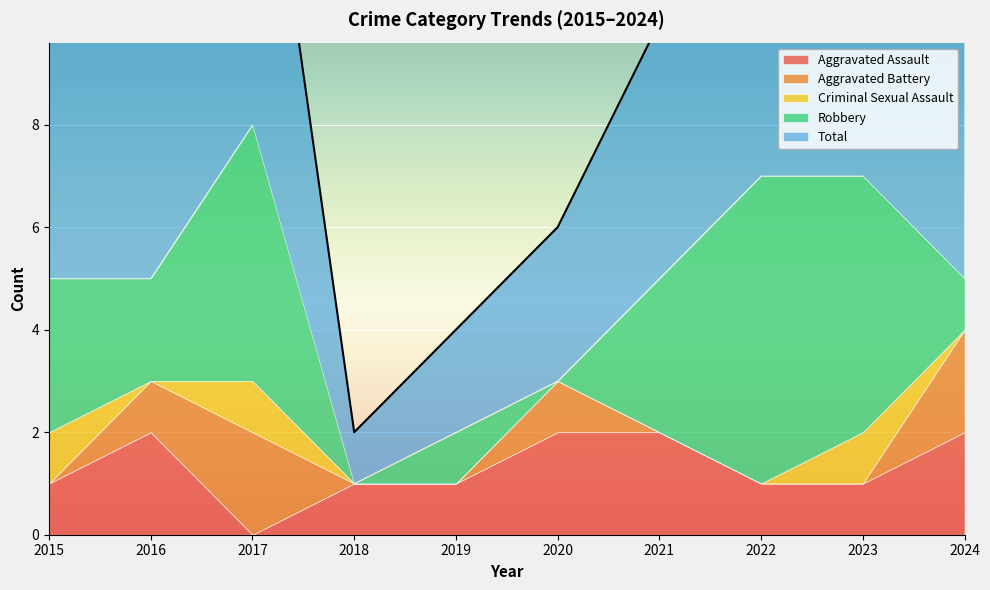

True or false: Total and Robbery intersect in this chart.

False